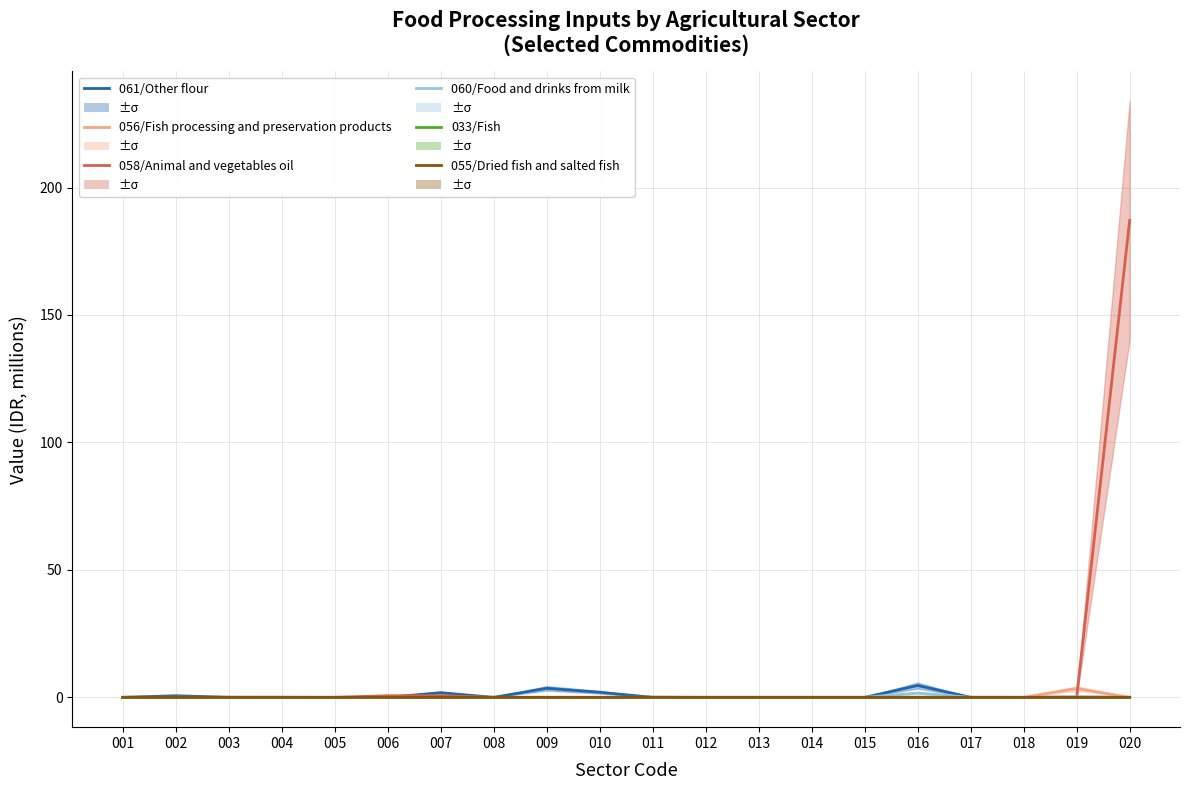

True or false: 060/Food and drinks from milk and 056/Fish processing and preservation products cross at least once.

False